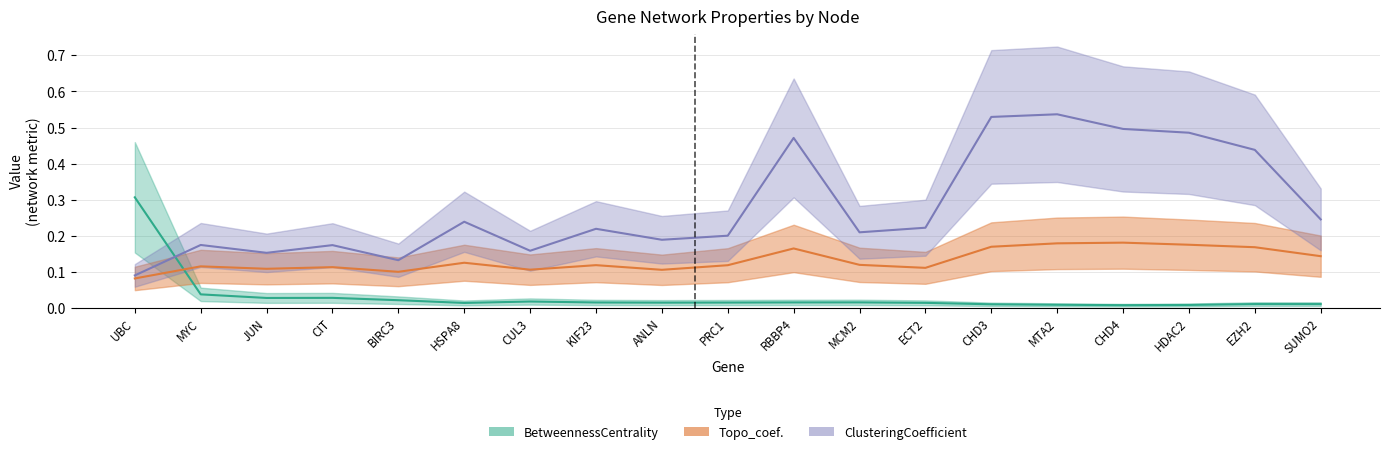

How many Topo_coef. values are between 0 and 1?

19